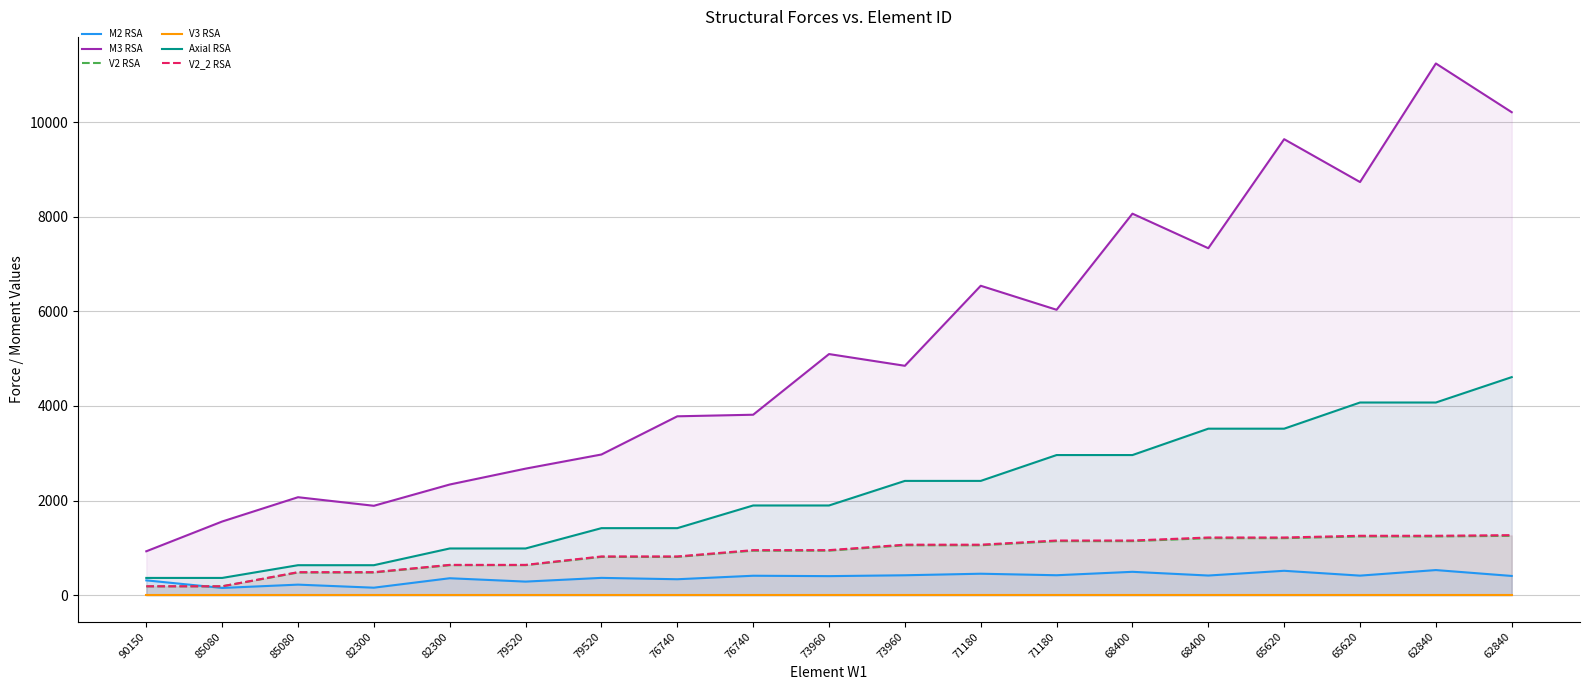

True or false: V2_2 RSA and V3 RSA cross at least once.

False